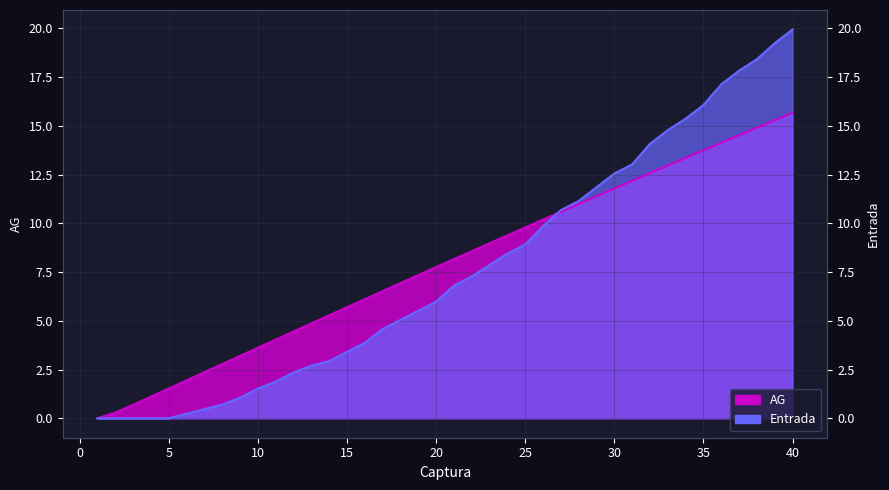

Which series ends up on top after the final intersection of AG and Entrada?

Entrada